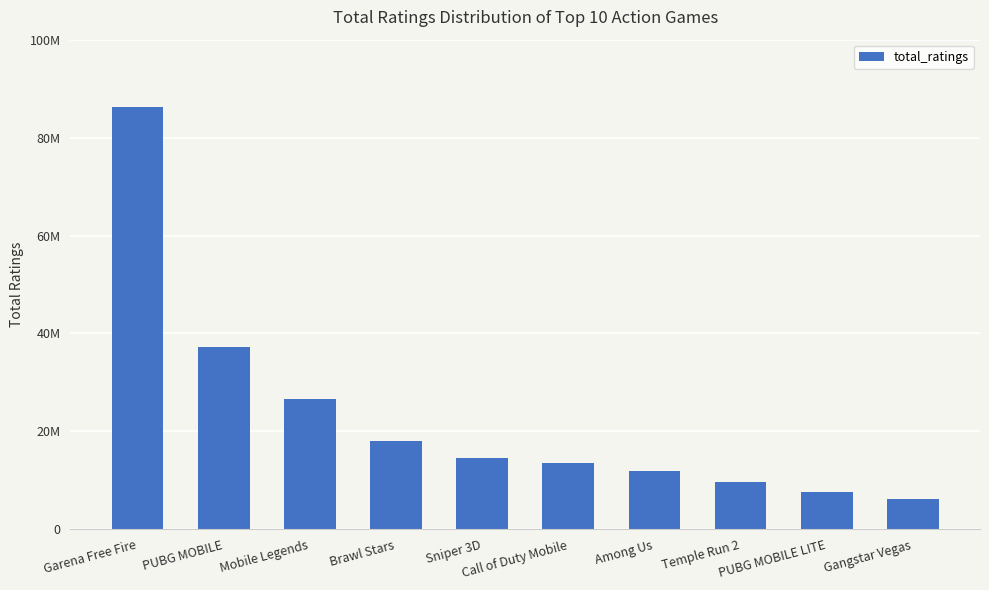

What value does the data have at PUBG MOBILE, to the nearest 50?

37276750